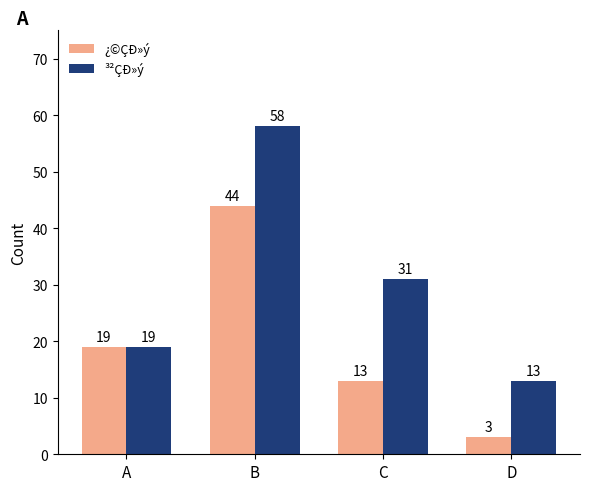

How many bars are there in each group?

2